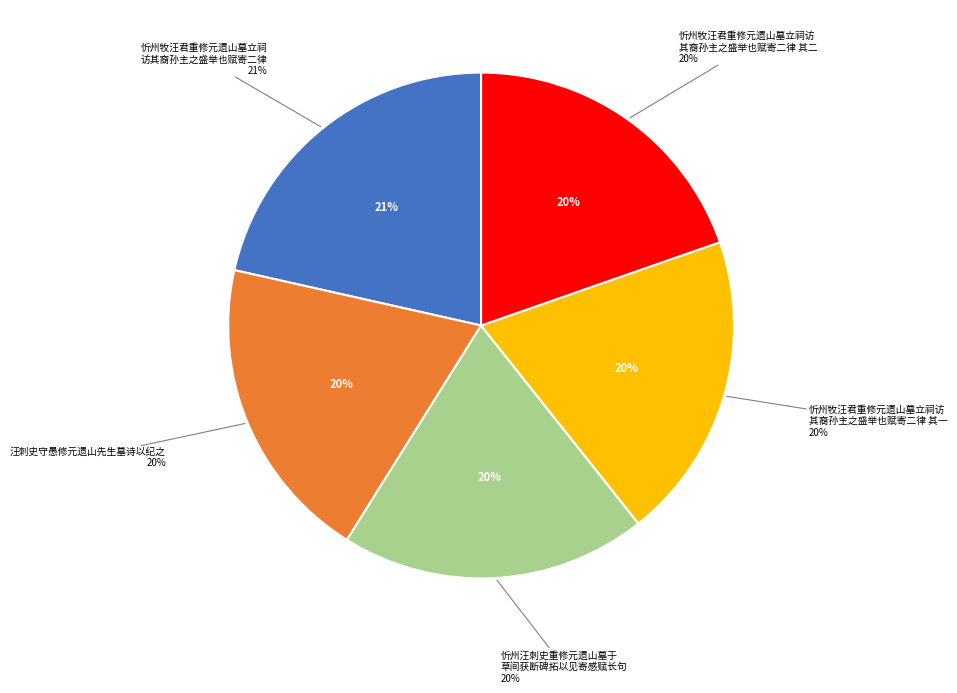

Rank the categories by value from highest to lowest.

忻州牧汪君重修元遗山墓立祠访其裔孙主之盛举也赋寄二律, 忻州牧汪君重修元遗山墓立祠访其裔孙主之盛举也赋寄二律 其二, 忻州牧汪君重修元遗山墓立祠访其裔孙主之盛举也赋寄二律 其一, 汪刺史守愚修元遗山先生墓诗以纪之, 忻州汪刺史重修元遗山墓于草间获断碑拓以见寄感赋长句